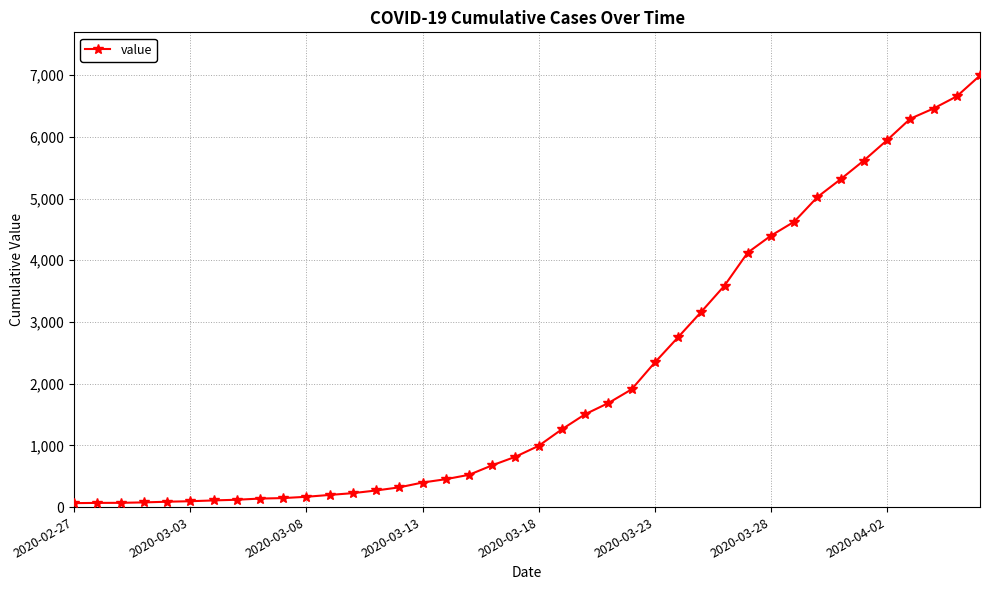

What is the difference between the second highest and minimum values?

6593